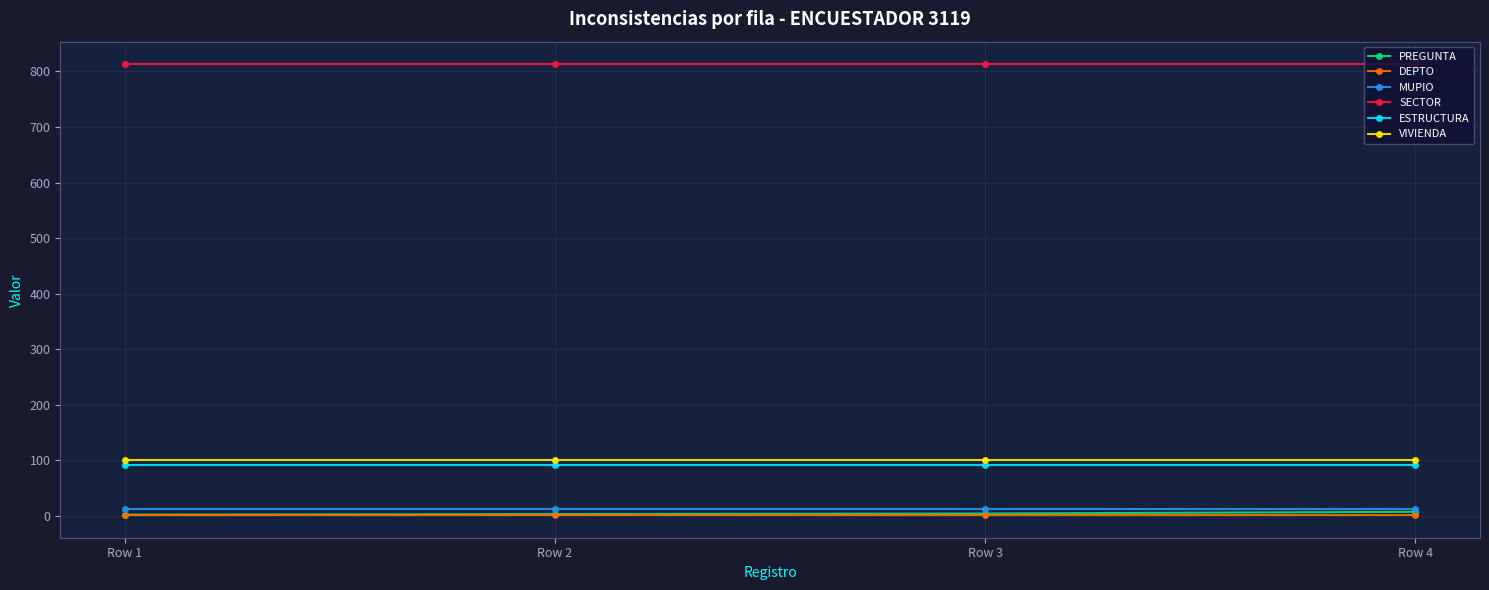

What is the highest value of the MUPIO series?

12